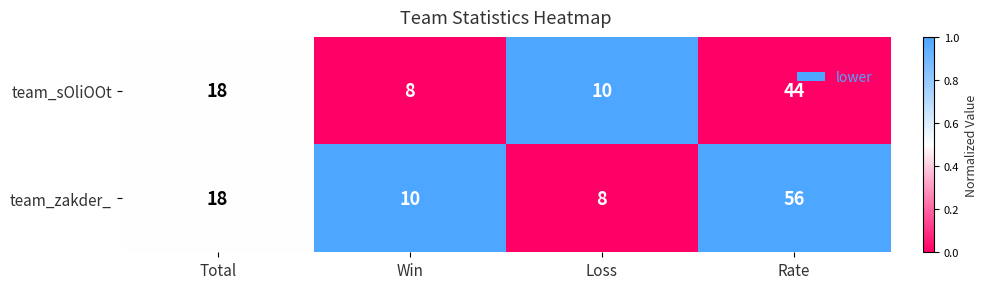

Is it true that team_zakder_ equals 74 at Rate?

False